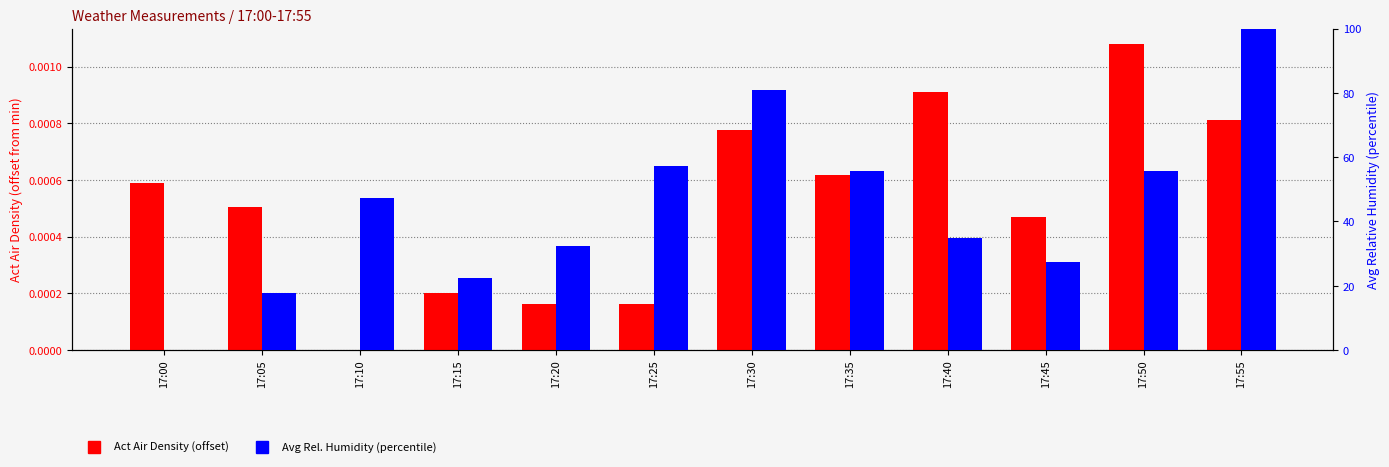

Is the value of Act Air Density (offset) at 17:35 greater than the value of Avg Rel. Humidity (percentile) at 17:55?

No